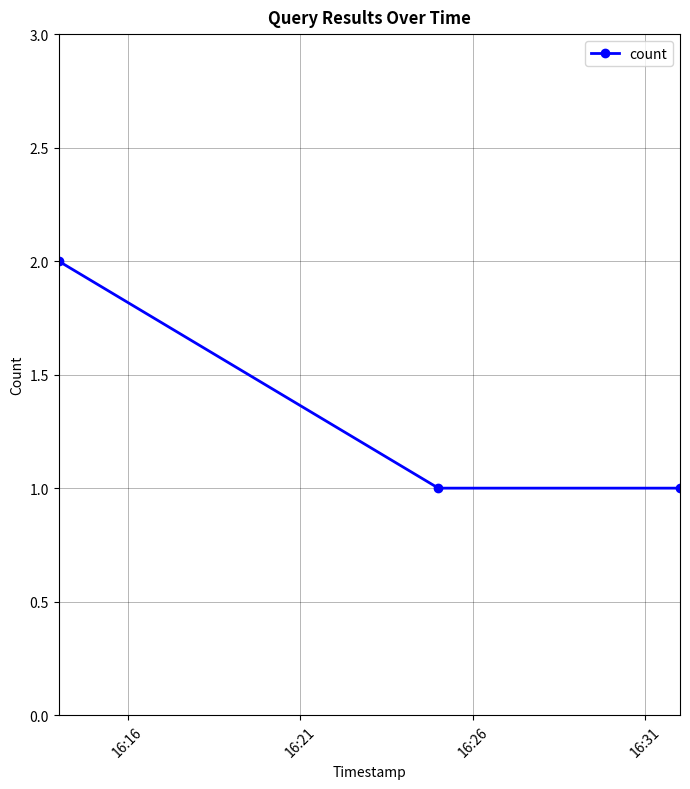

What is the sum of all values?

4